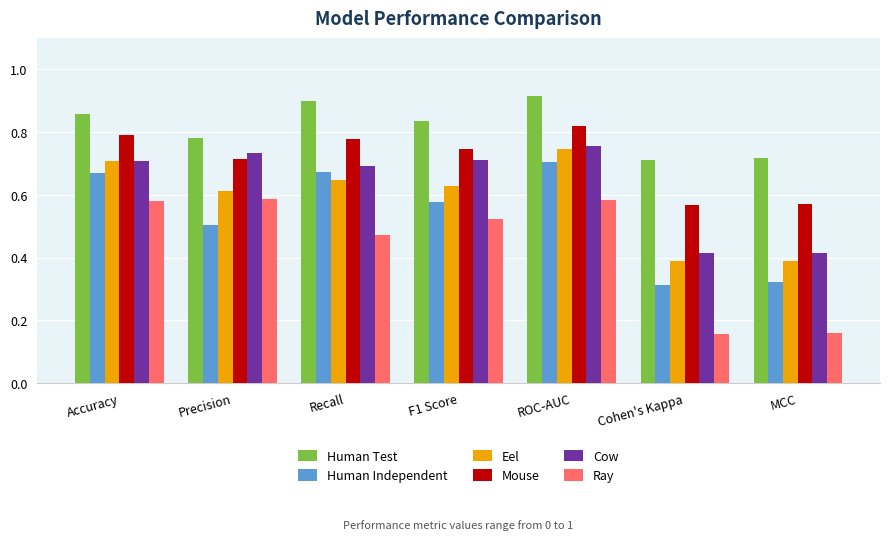

What is the label of the 1st bar from the left?

Accuracy